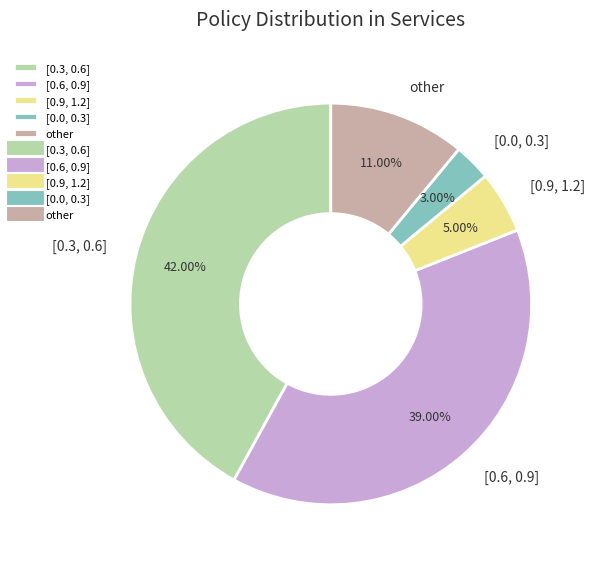

Does [0.3, 0.6] account for over 50% of the chart?

No